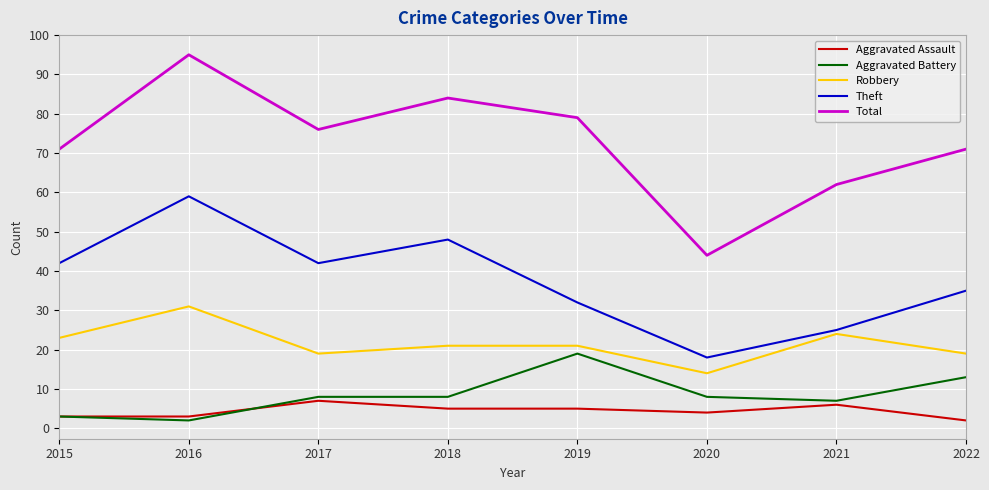

At which category is the sum across all series the highest?

2016